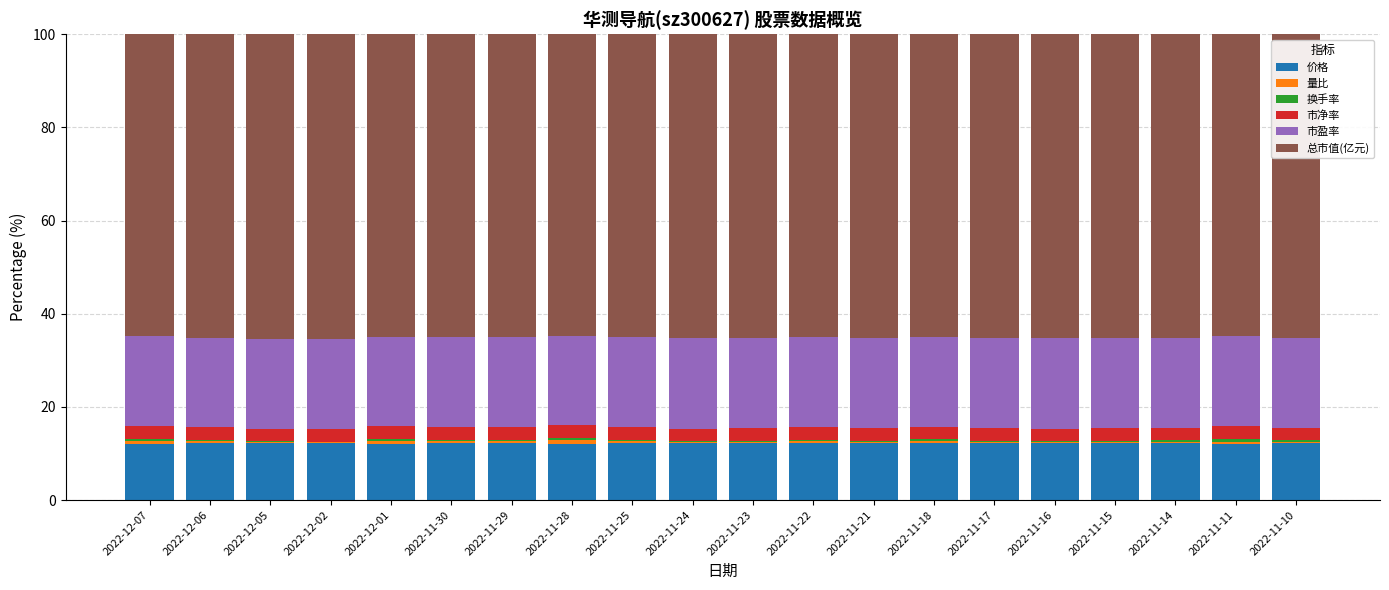

What is the highest value of the 价格 series?

12.2